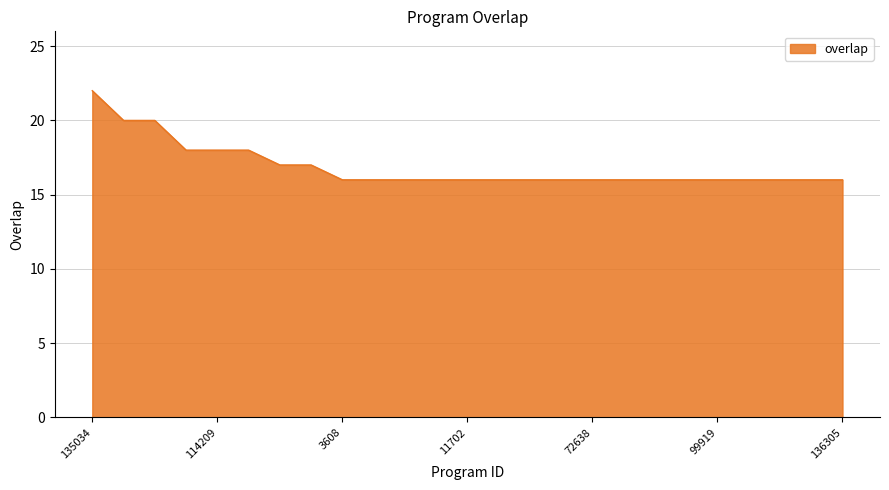

What is the smallest value displayed?

16